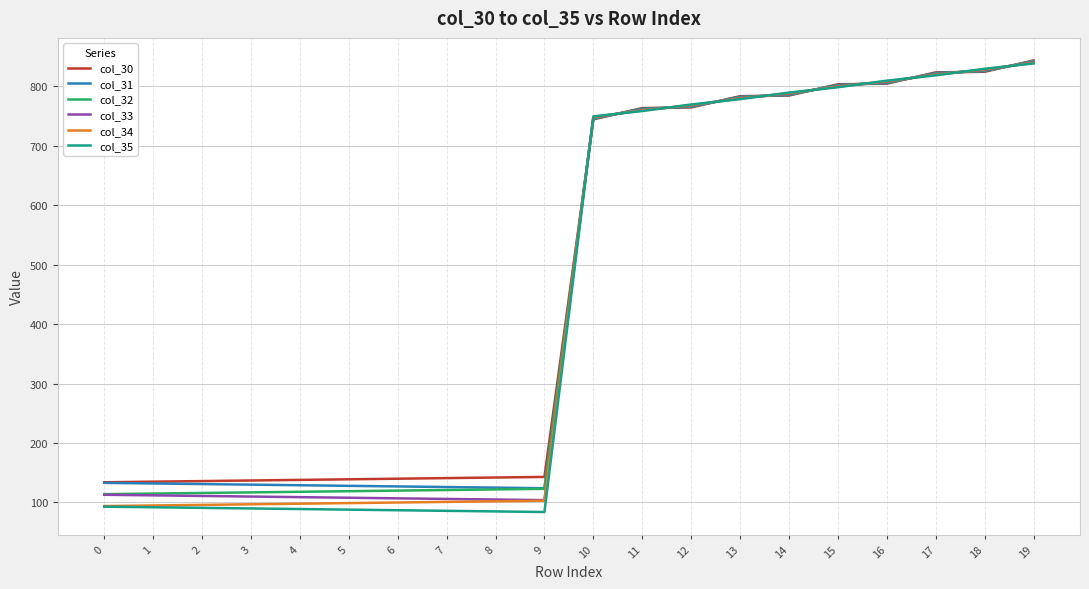

The value of col_32 at 4 is 118.0. True or false?

True